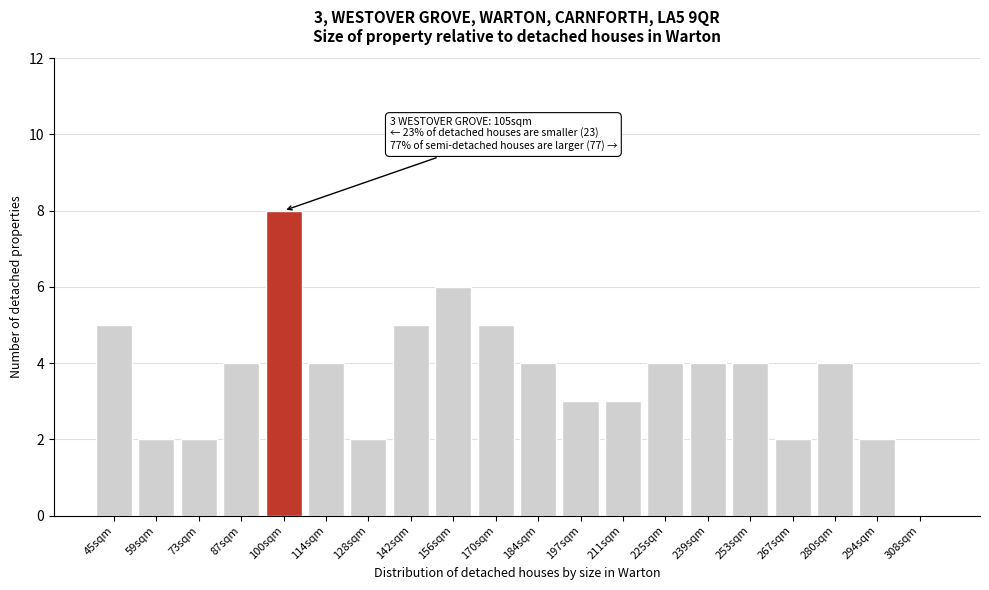

Reading left to right, list all the values displayed in this chart.

45sqm=5	59sqm=2	73sqm=2	87sqm=4	100sqm=8	114sqm=4	128sqm=2	142sqm=5	156sqm=6	170sqm=5	184sqm=4	197sqm=3	211sqm=3	225sqm=4	239sqm=4	253sqm=4	267sqm=2	280sqm=4	294sqm=2	308sqm=0